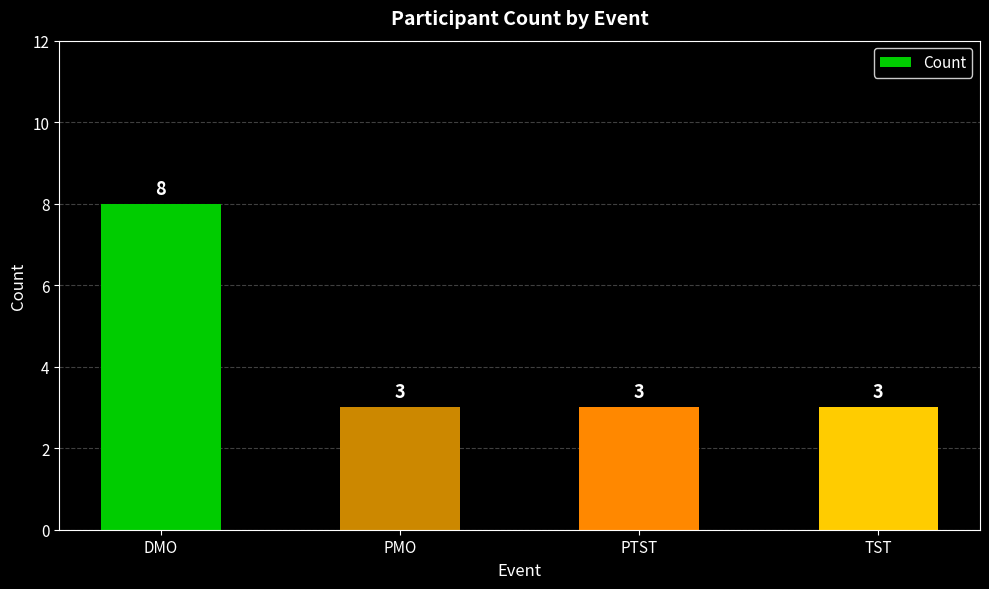

How many bars are there in total?

4